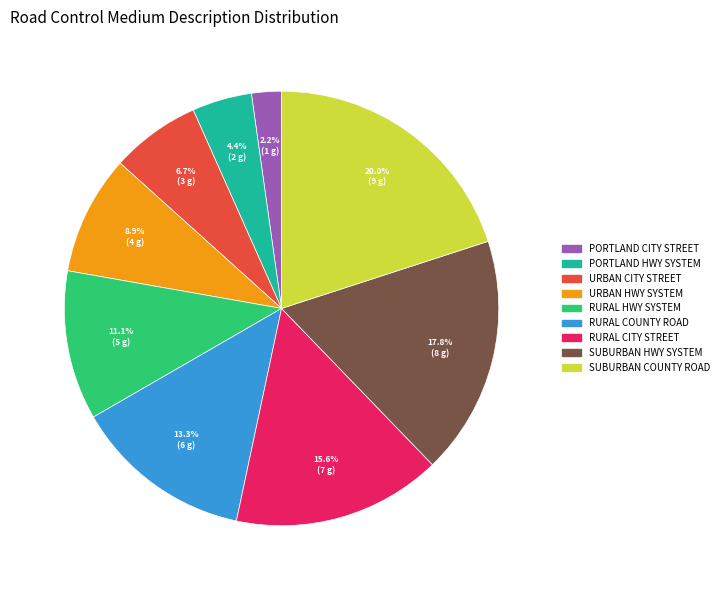

Is there a majority slice in this chart?

No